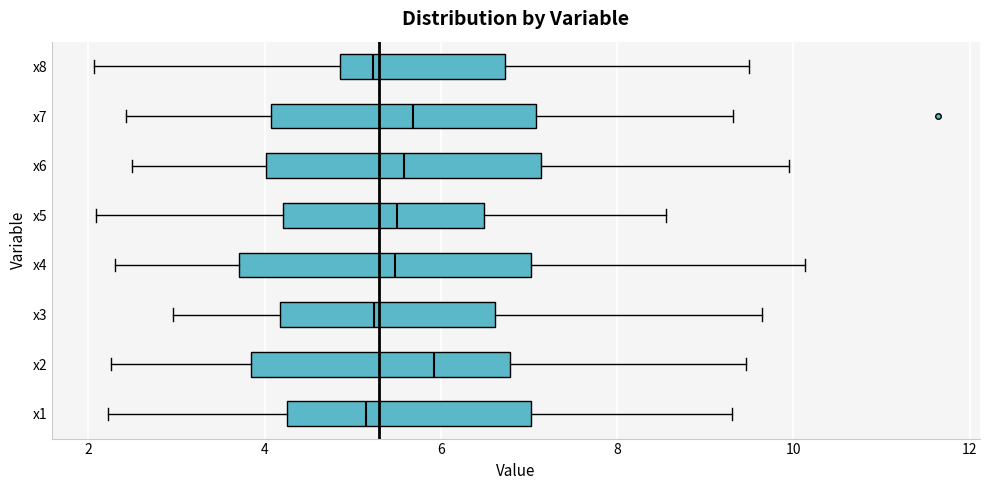

Which box's median line is the furthest to the right?

x2